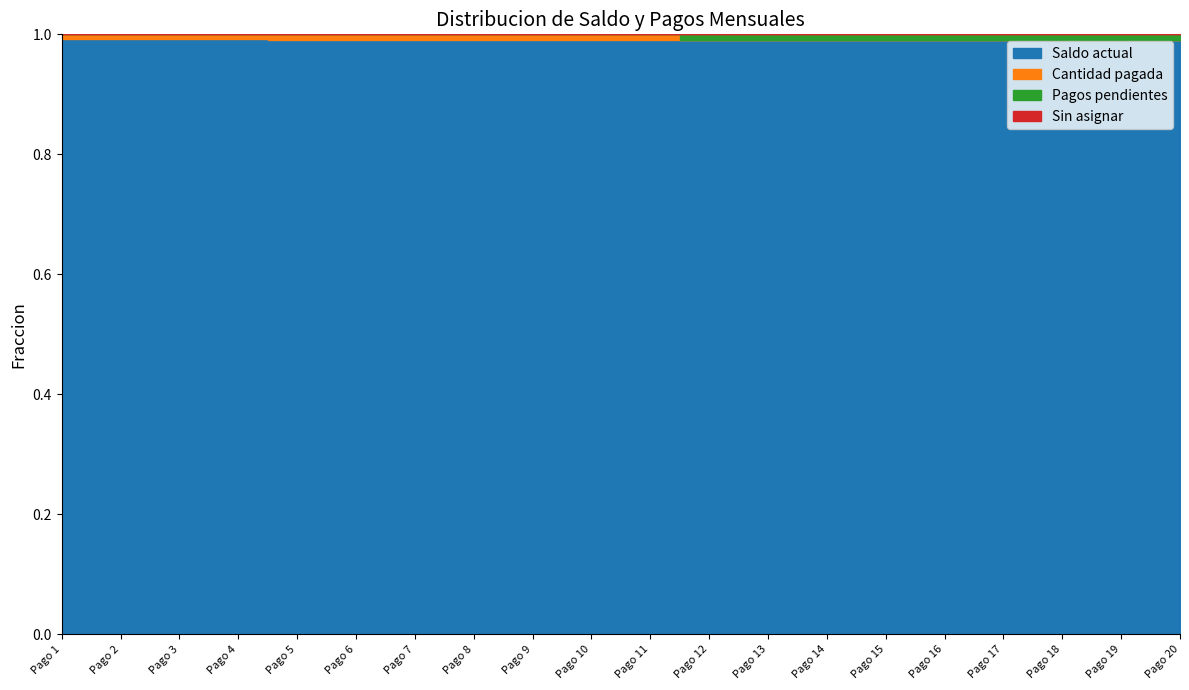

At which category is the sum across all series the highest?

Pago 1